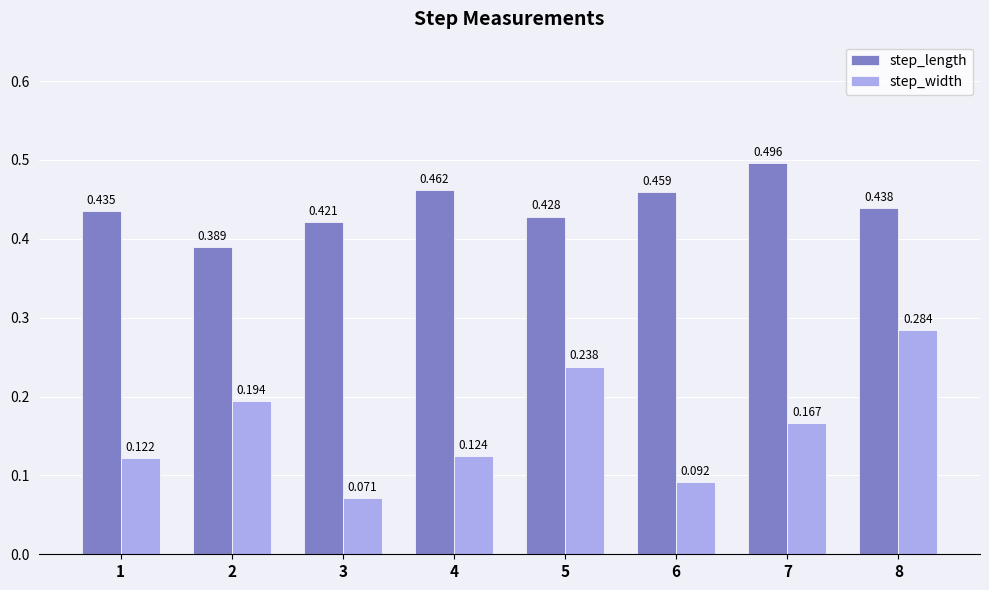

Rank the series at 4 from lowest to highest value.

step_width, step_length